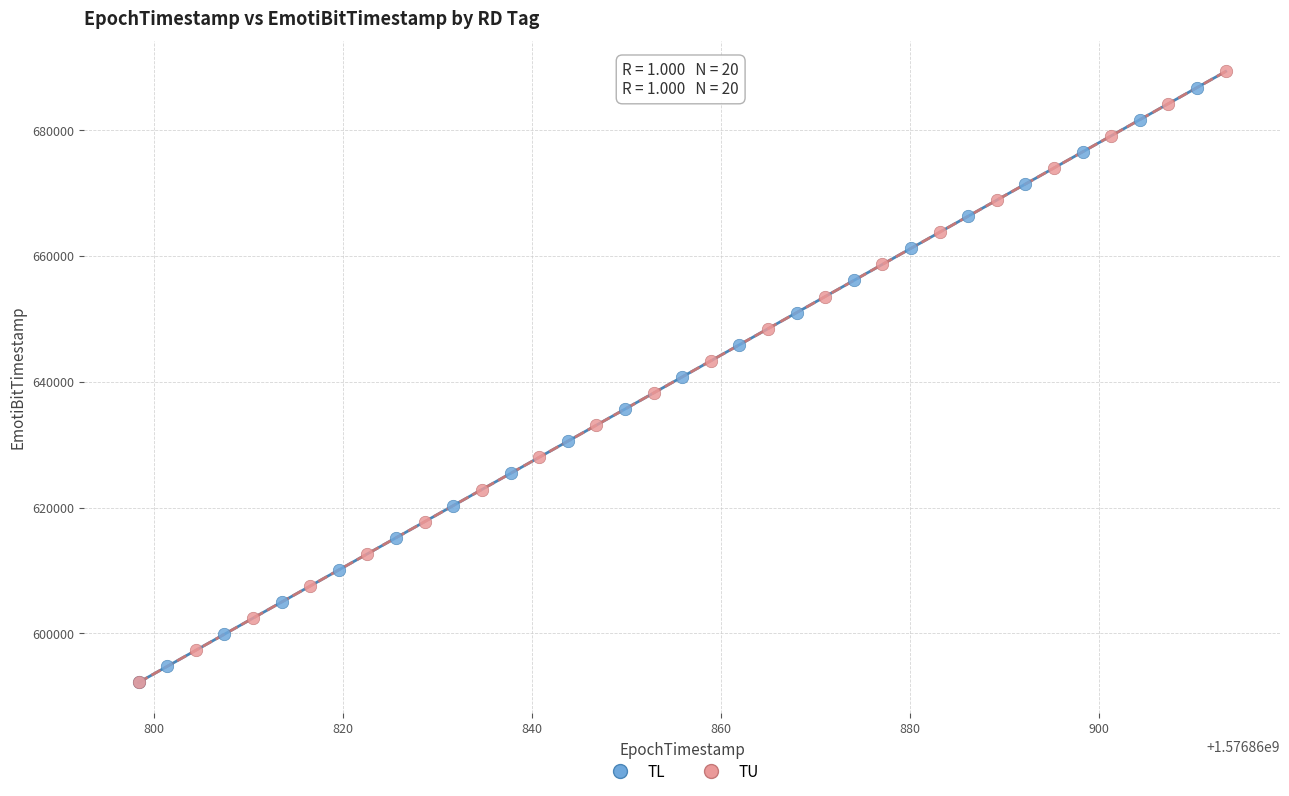

Which series has the widest spread of Y values?

TU